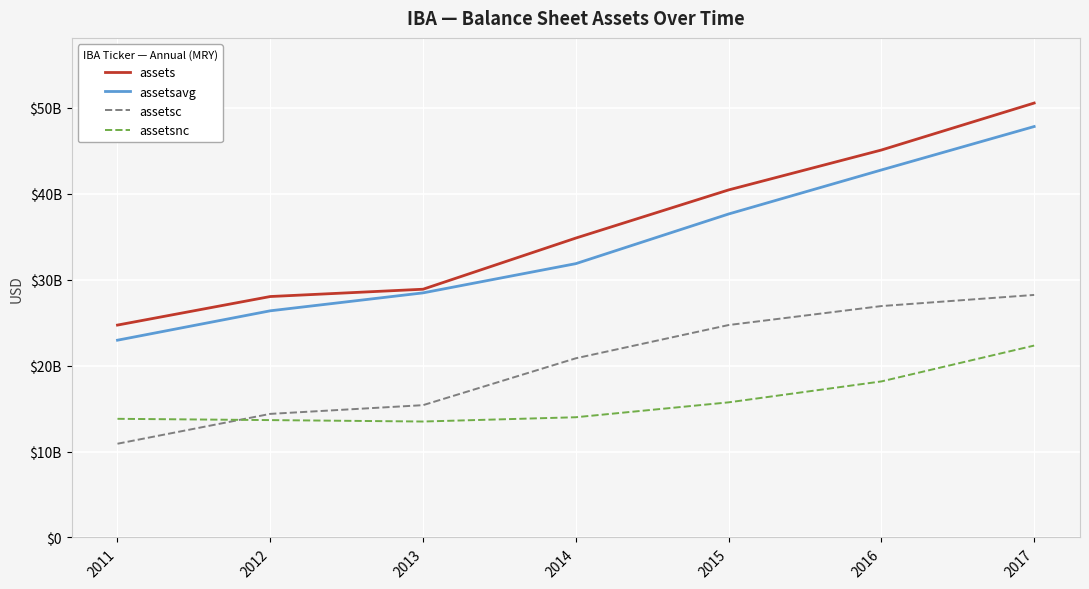

After their last crossing, which series has the higher values: assetsnc or assetsc?

assetsc